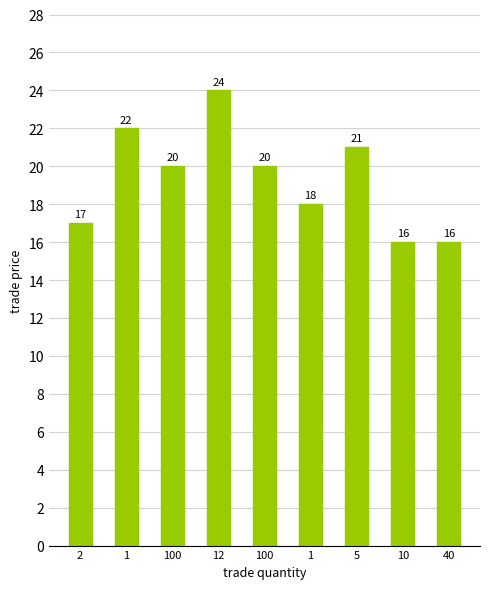

What is the value of the 8th bar from the left?

16